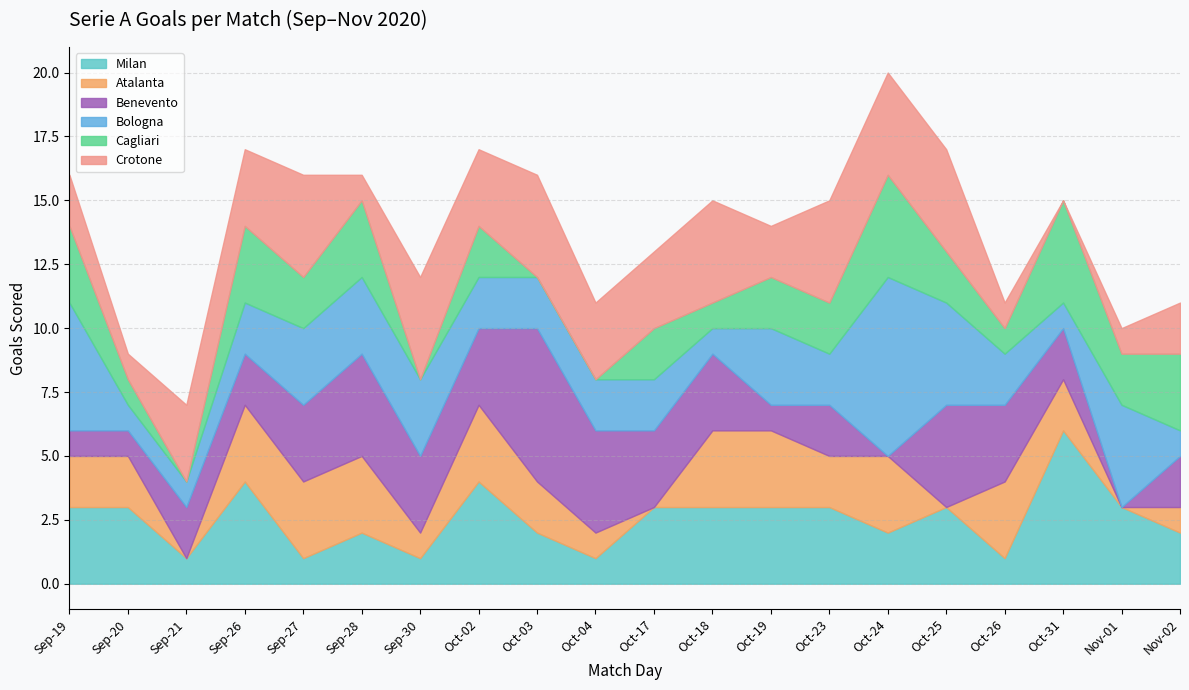

After their last crossing, which series has the higher values: Atalanta or Benevento?

Benevento